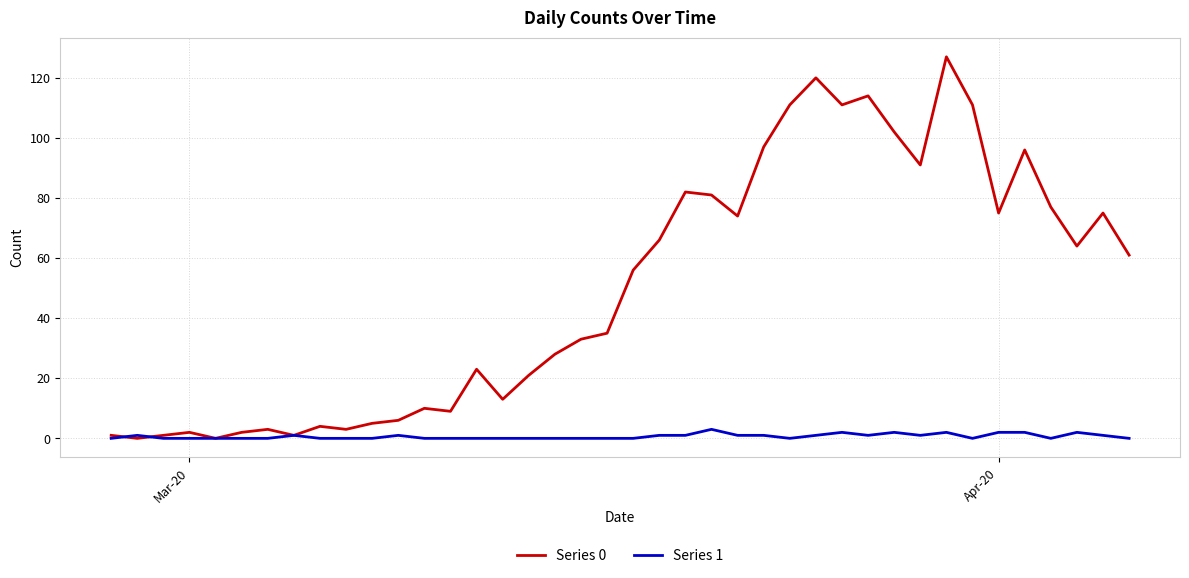

Rank the series by their average value, from highest to lowest.

Series 0, Series 1